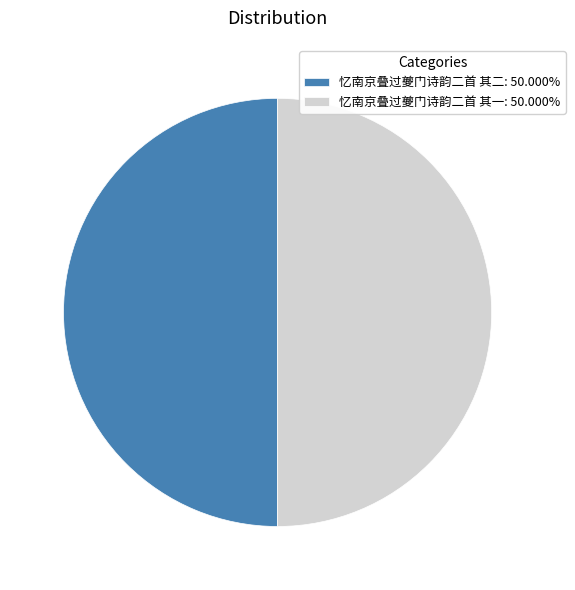

What is the ratio of the value at 忆南京叠过夔门诗韵二首 其二: 50.000% to the value at 忆南京叠过夔门诗韵二首 其一: 50.000%?

1.0